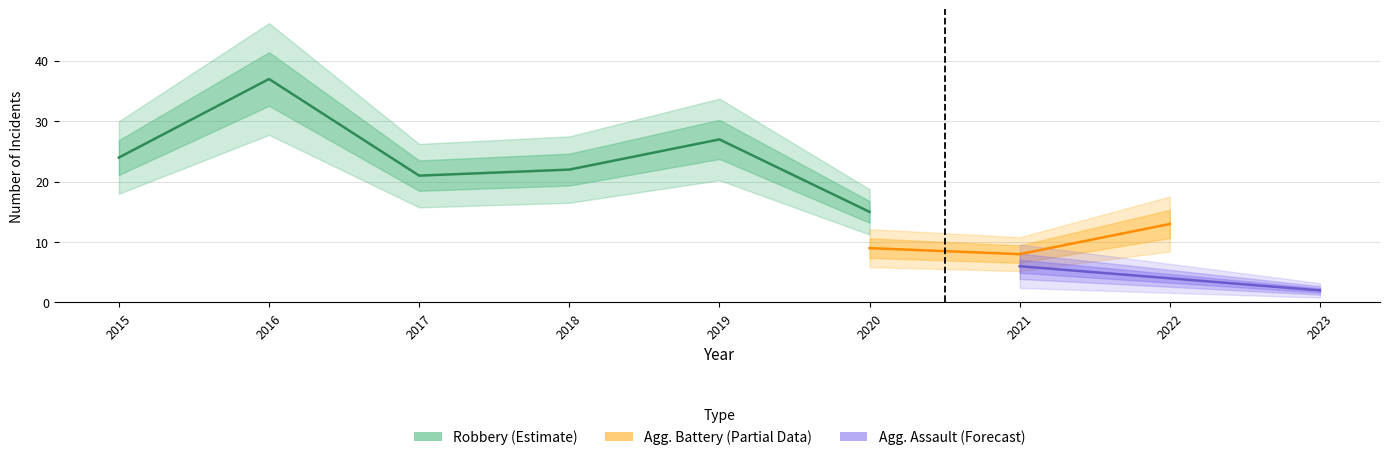

At which label does Robbery first exceed 22?

2015